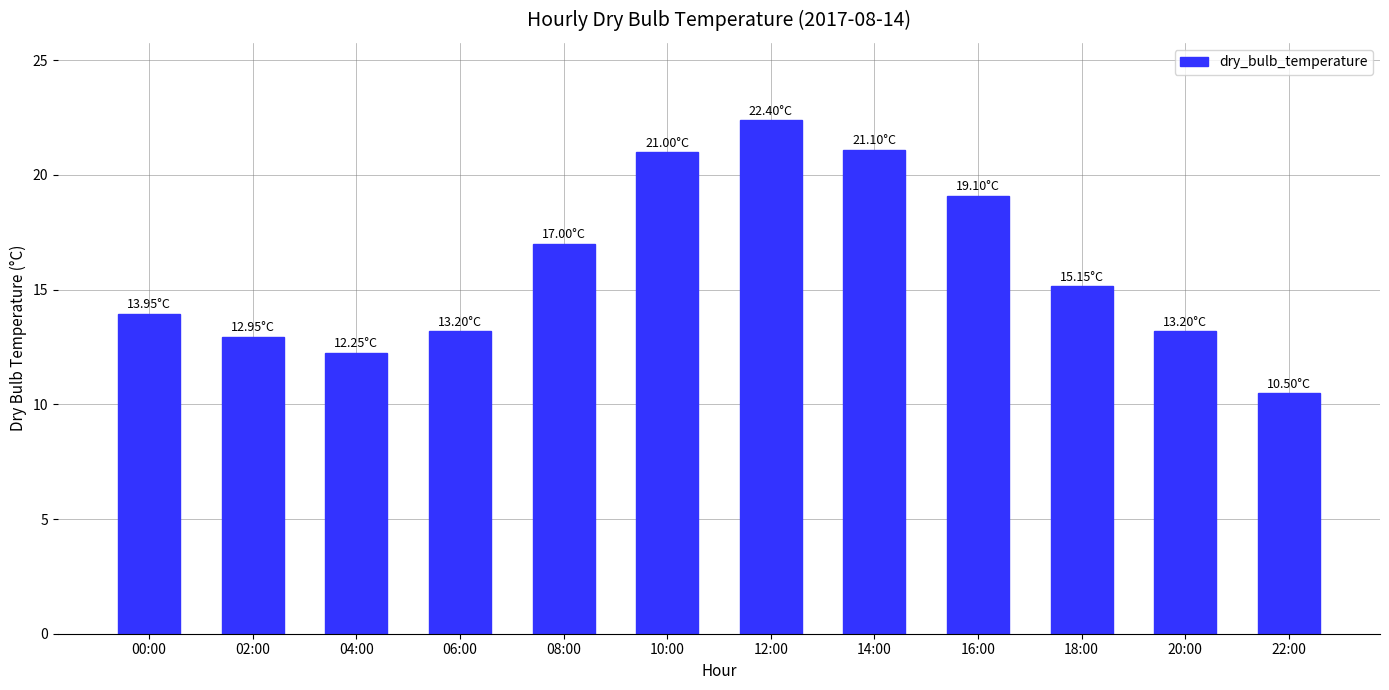

Which has a higher value, 22:00 or 06:00?

06:00